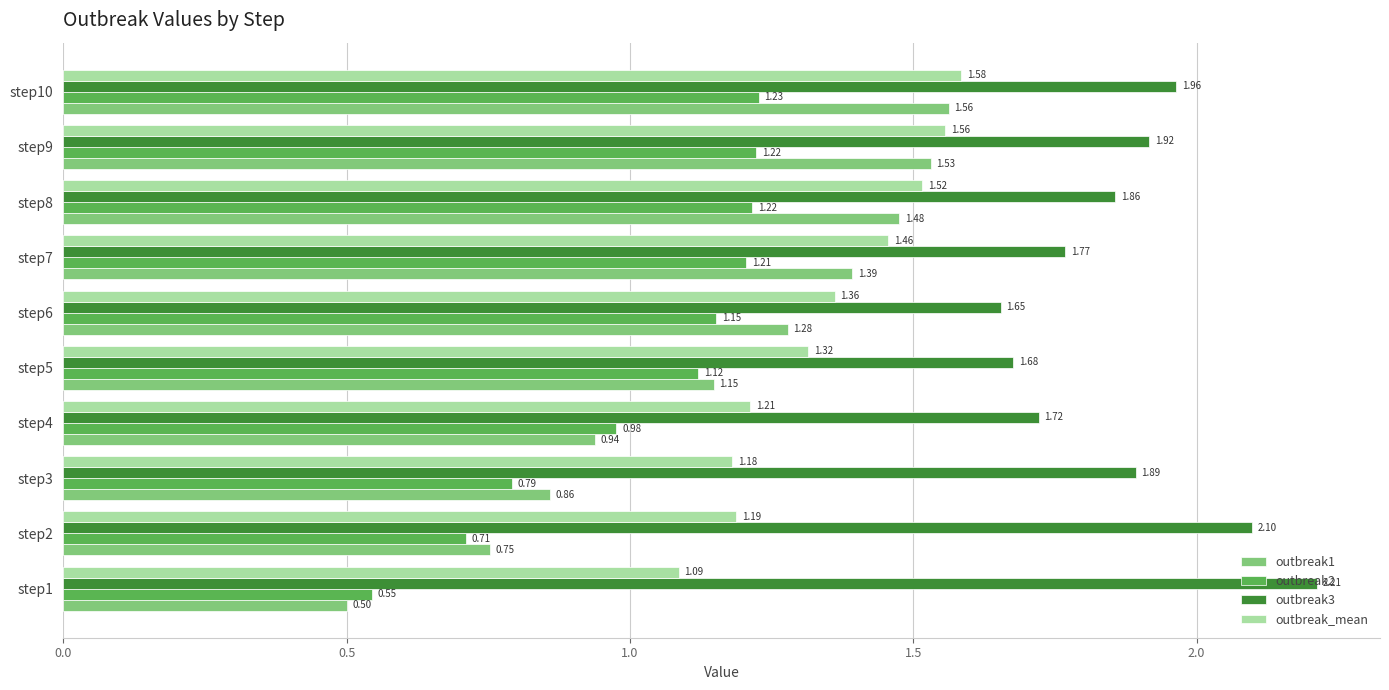

List the series in order of their peak value, lowest first.

outbreak2, outbreak1, outbreak_mean, outbreak3